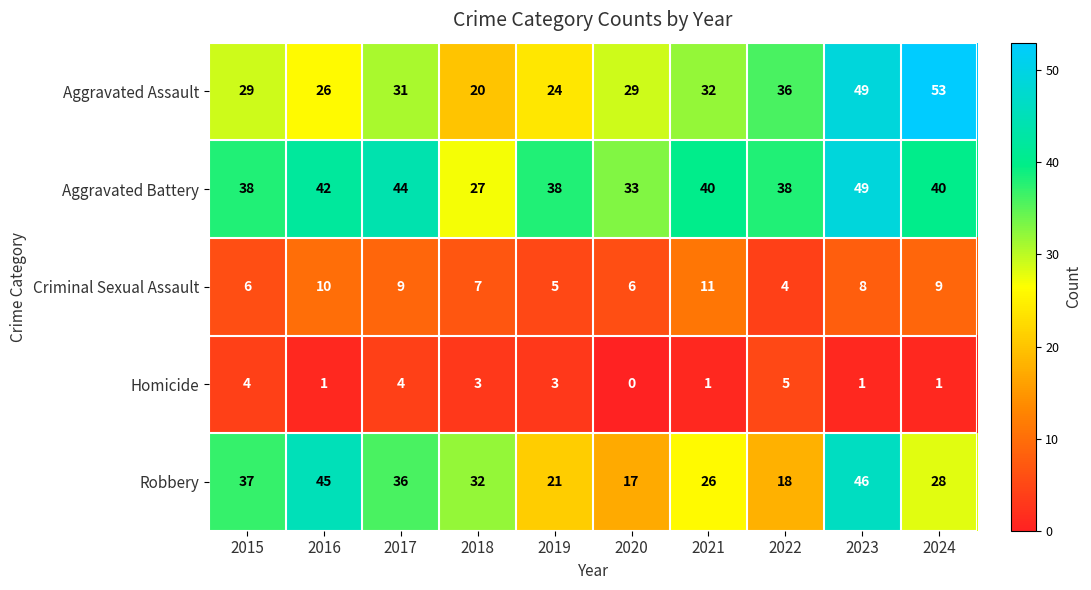

Which series changed the most between 2015 and 2016?

Robbery